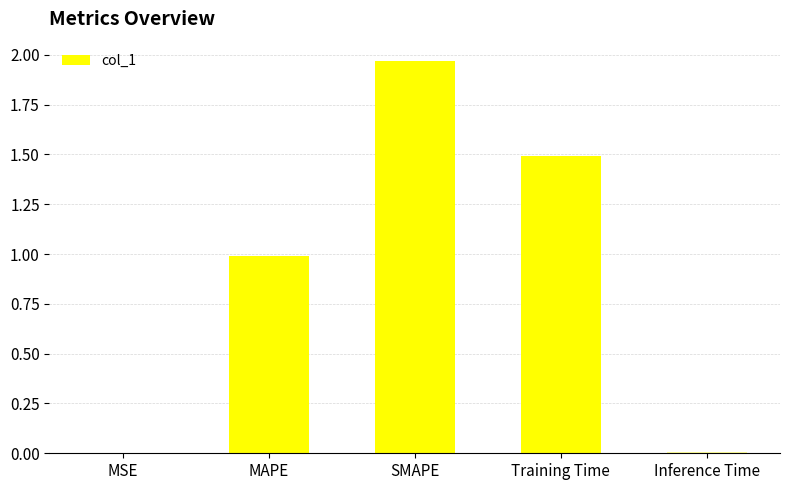

What is the sum of the values at MAPE and MSE?

1.0